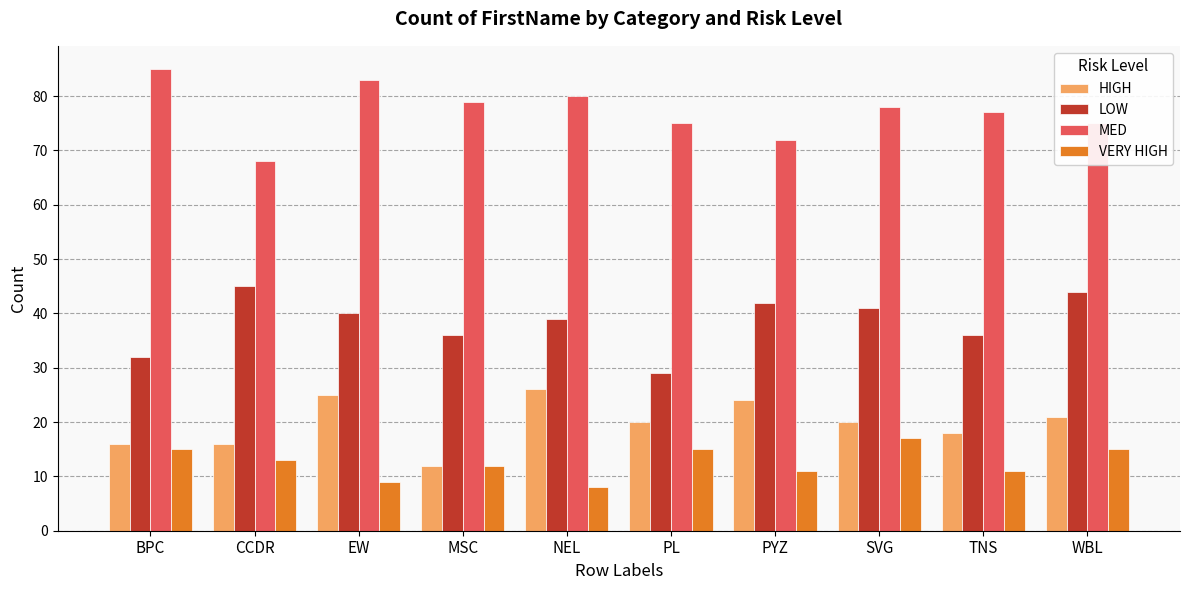

What is the difference between the highest and lowest values at PYZ?

61